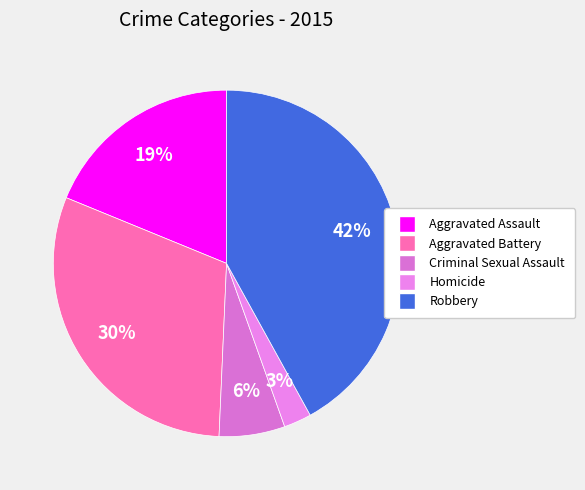

To the nearest percent, what is the average slice percentage?

20%